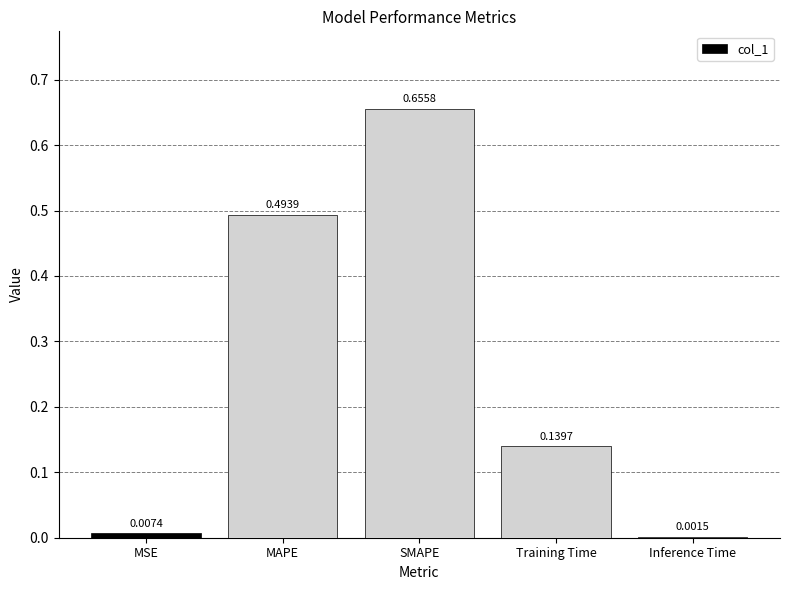

Which category has the highest value across all series?

SMAPE